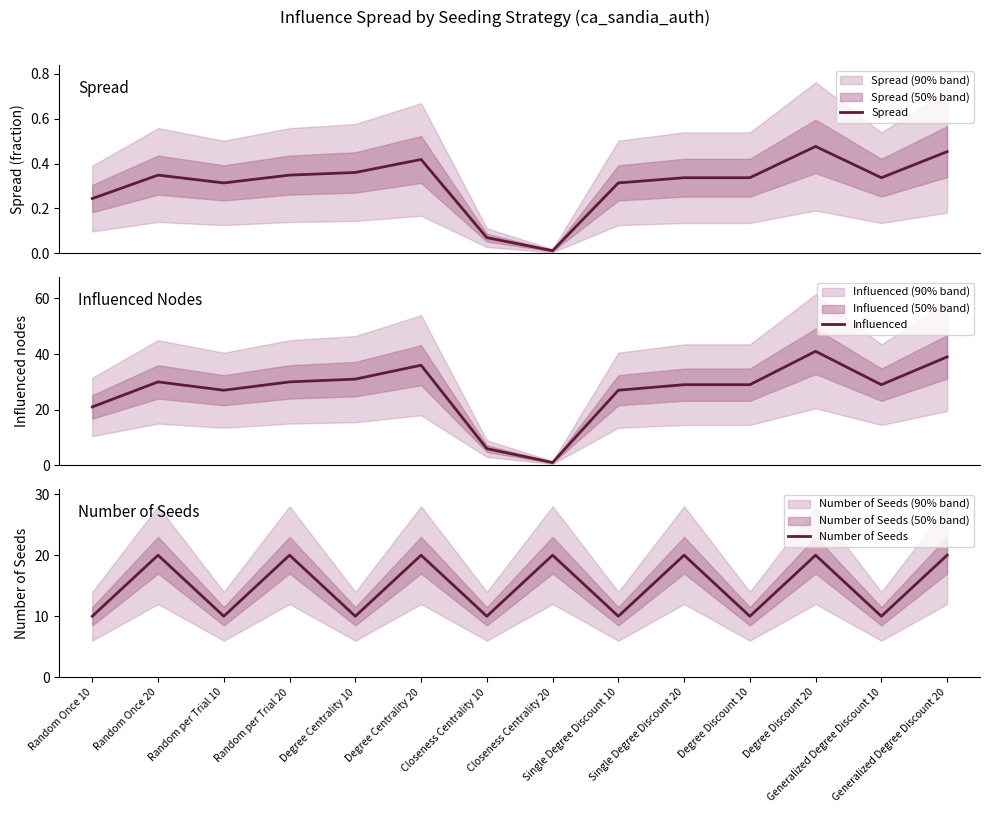

What is the difference between the second highest and minimum values in the Spread series?

0.4